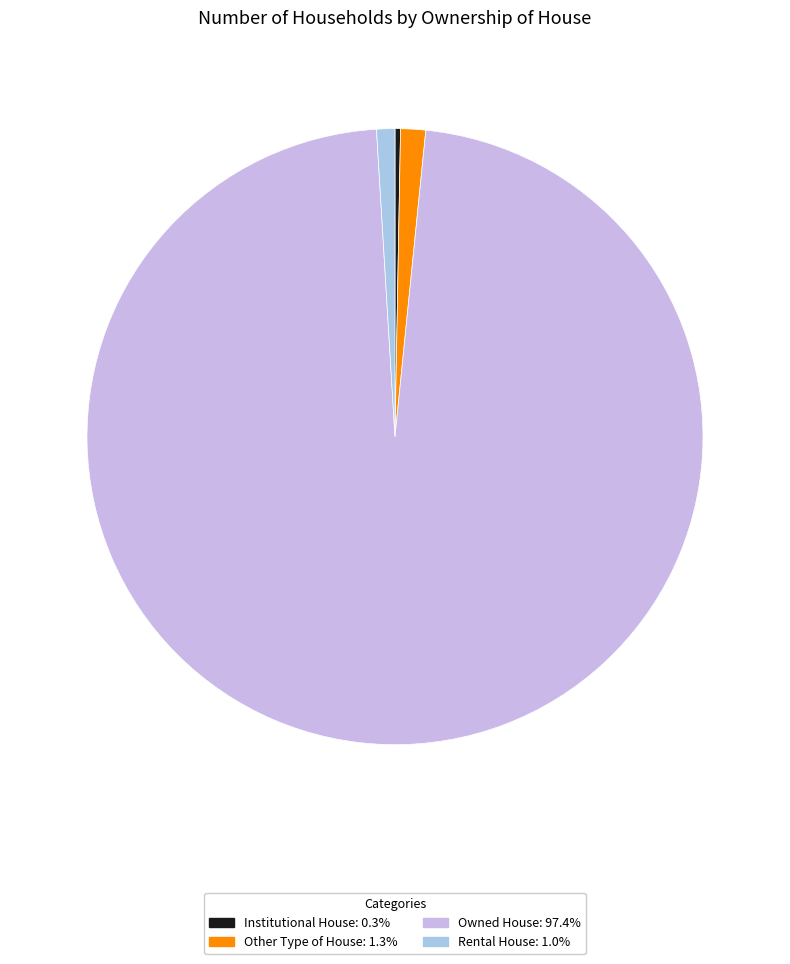

Which category has the smallest portion of the pie?

Institutional House